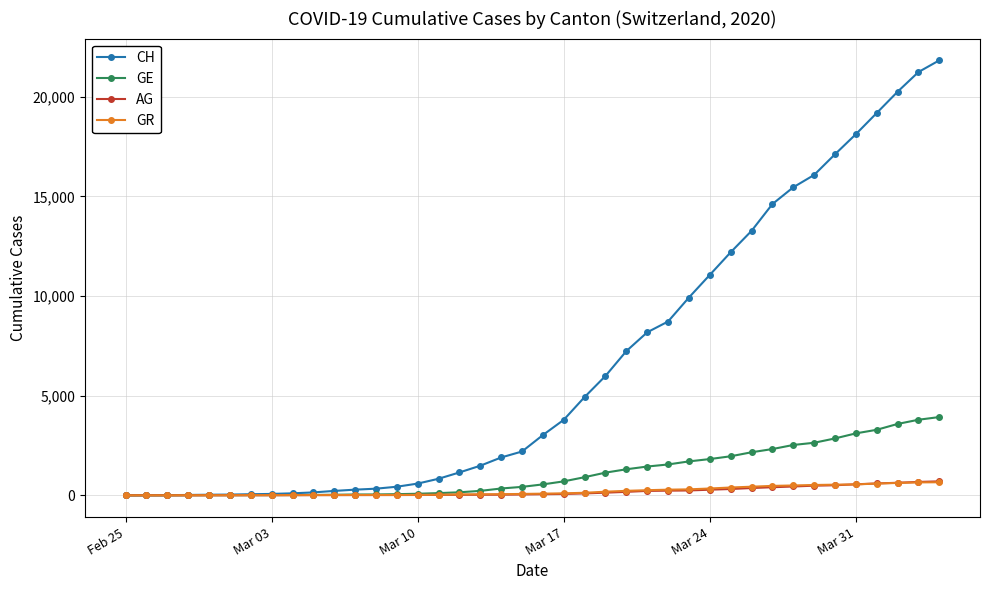

What is the maximum value for AG?

702